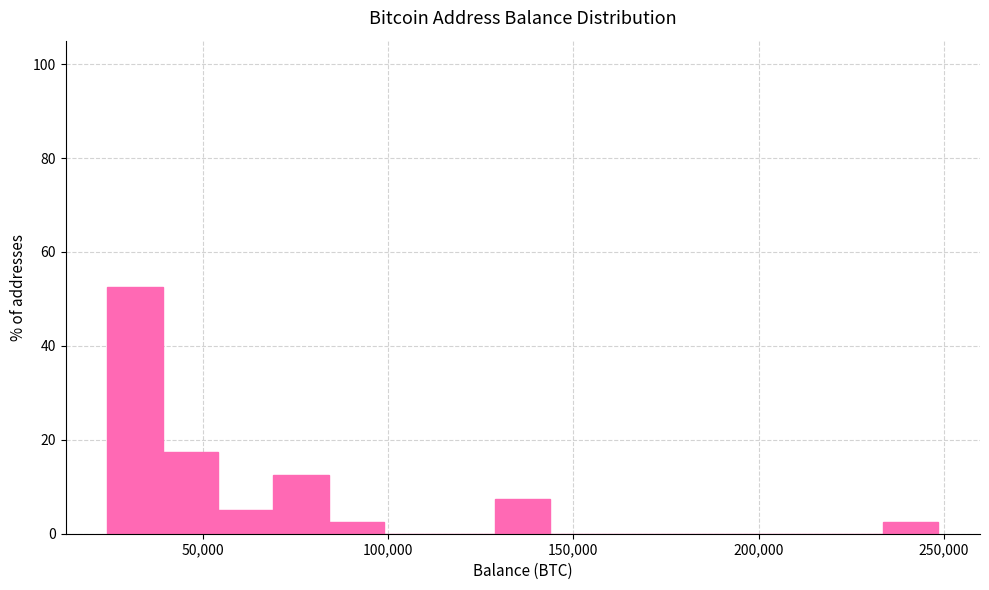

Read against the x-axis, roughly where is the centre of the tallest bar?

30000